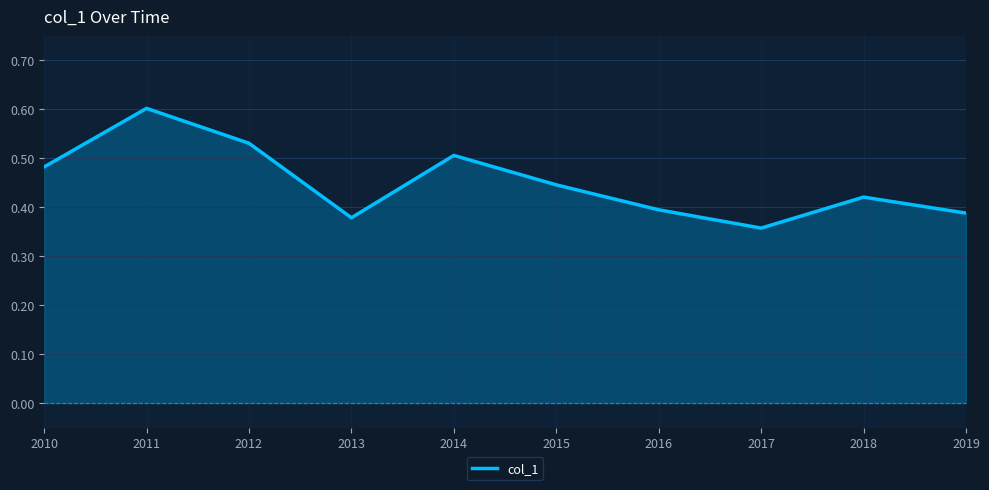

What is the difference between the values at 2017 and 2015?

0.1